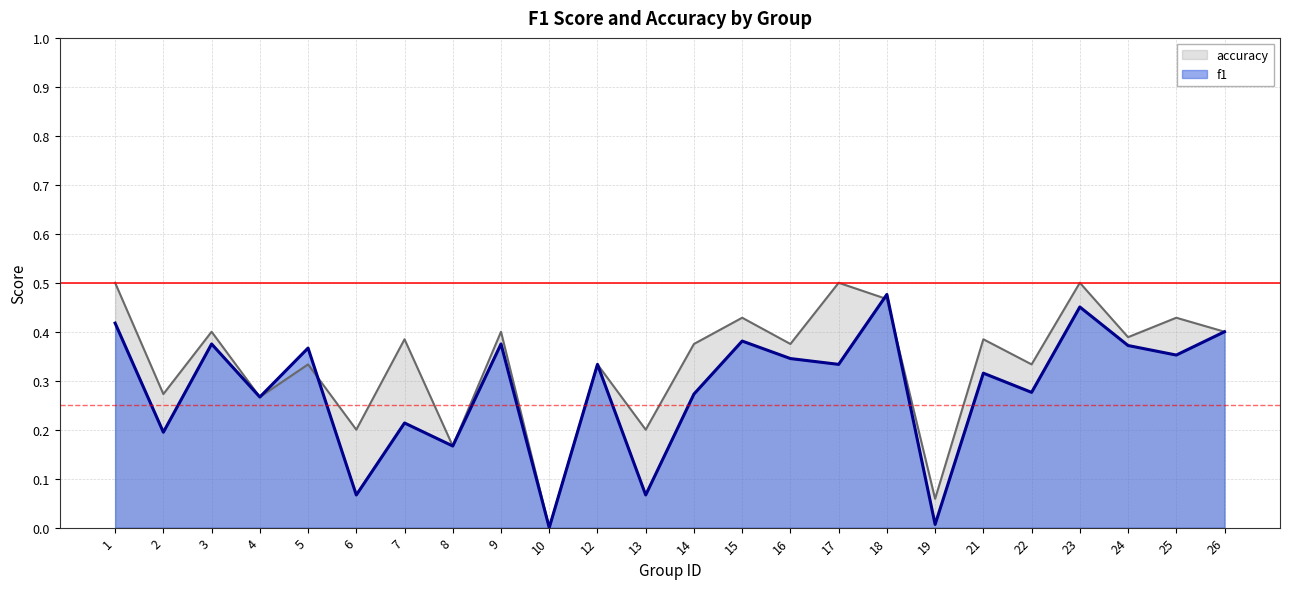

True or false: f1 has more than 2 points higher than both neighbors.

True